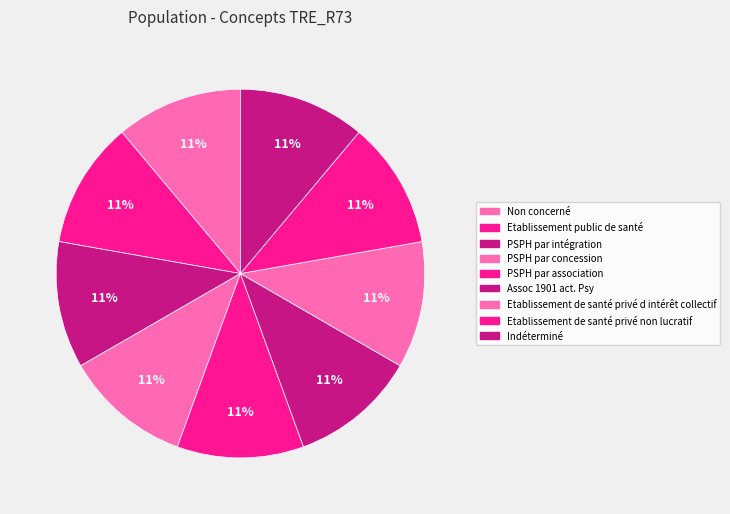

To the nearest percent, what percentage of the pie is PSPH par intégration?

11%